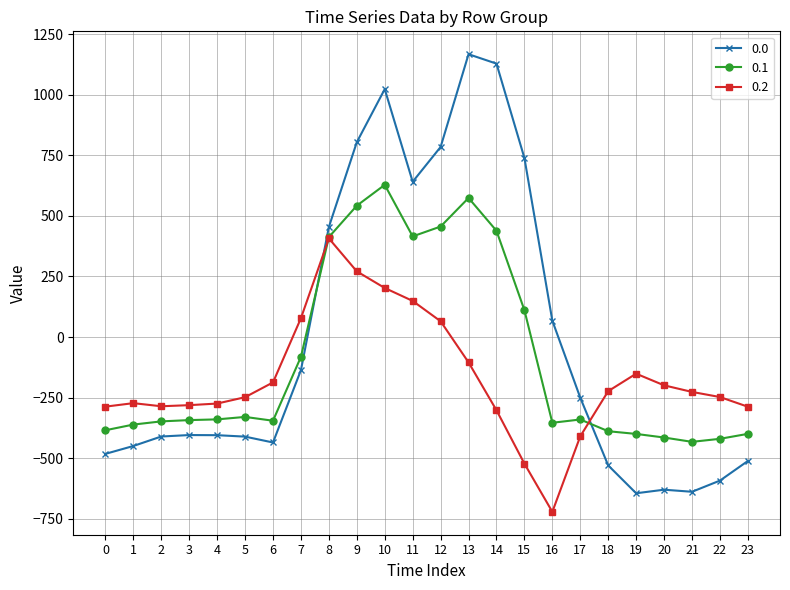

How many lines are shown in the chart?

3